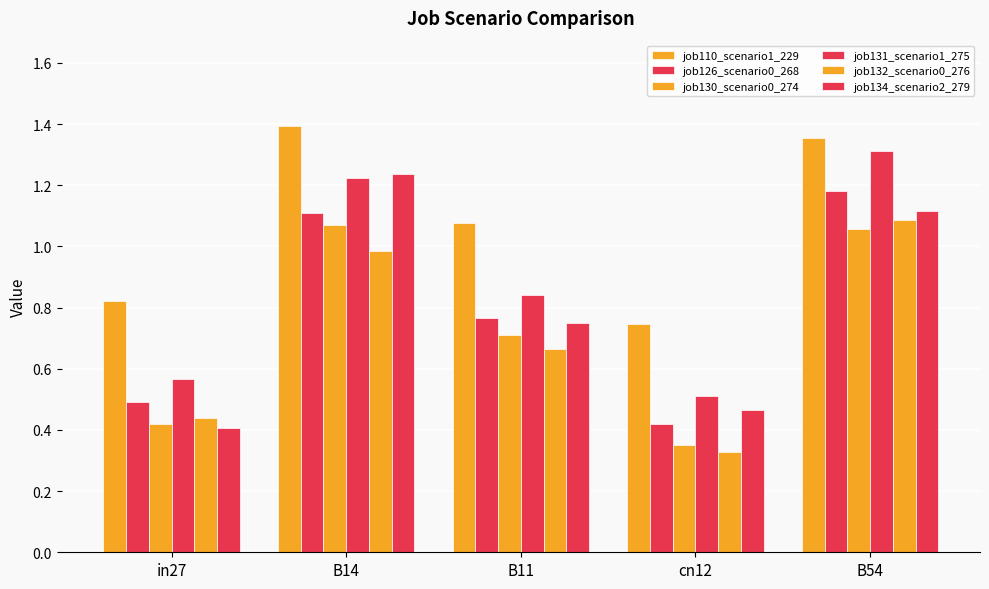

What position from the right is in27?

5